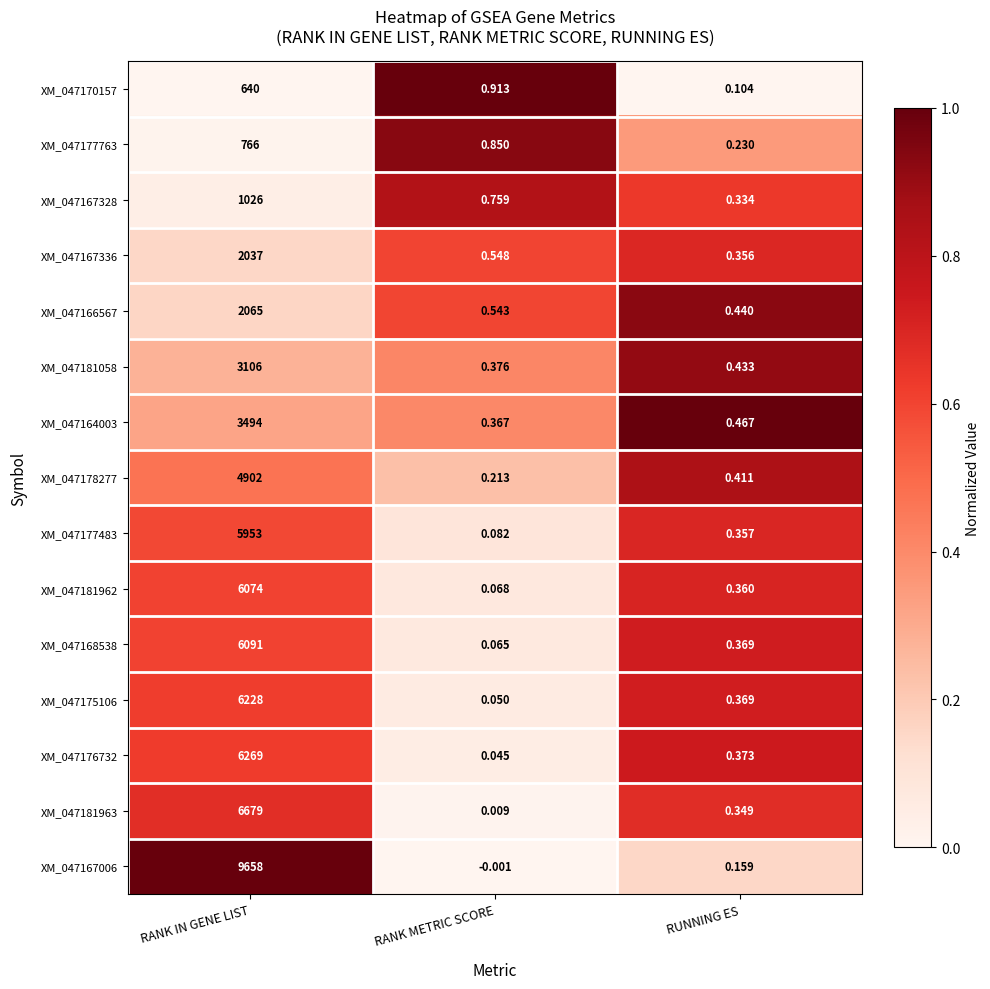

Which category has the lowest value in the XM_047170157 series?

RUNNING ES